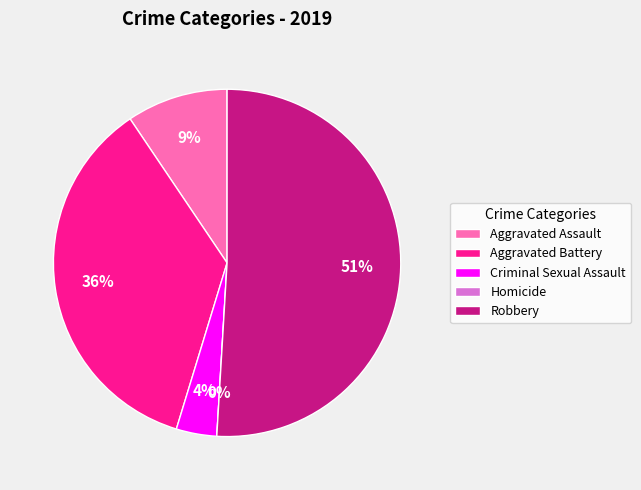

Which category has the biggest portion of the pie?

Robbery